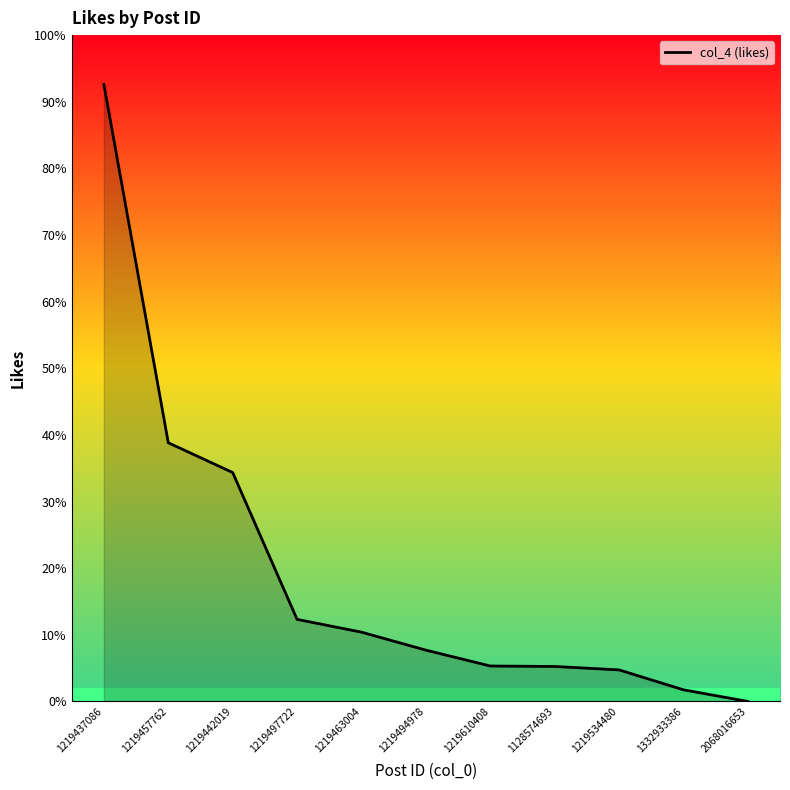

How many values are below 317?

5